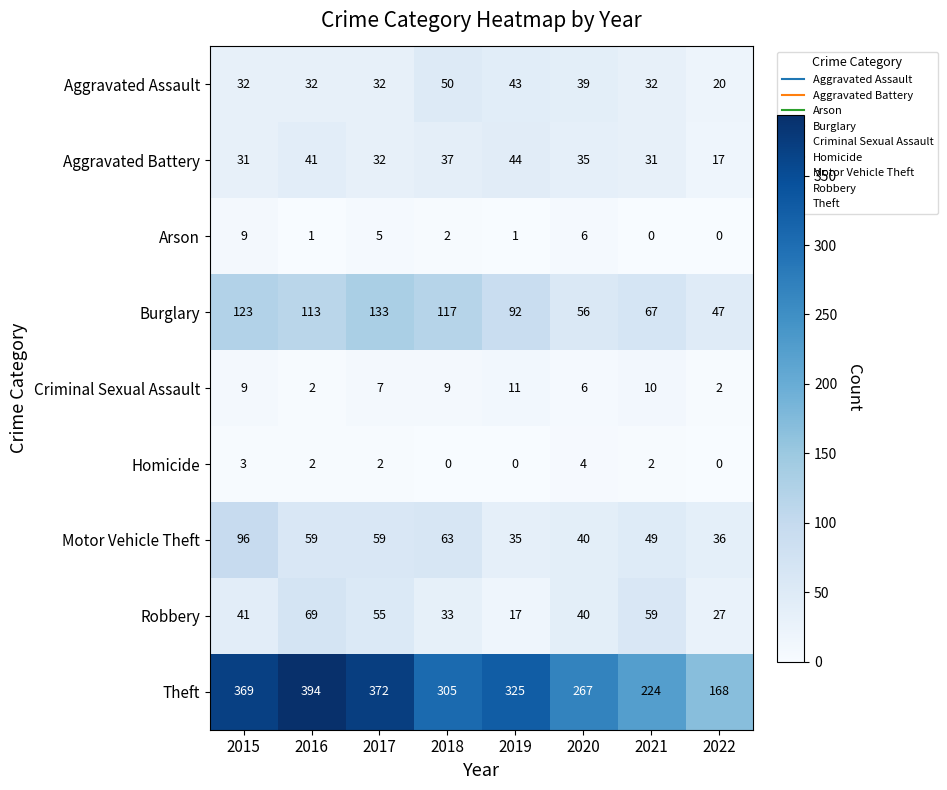

What is the sum of all Robbery values?

341